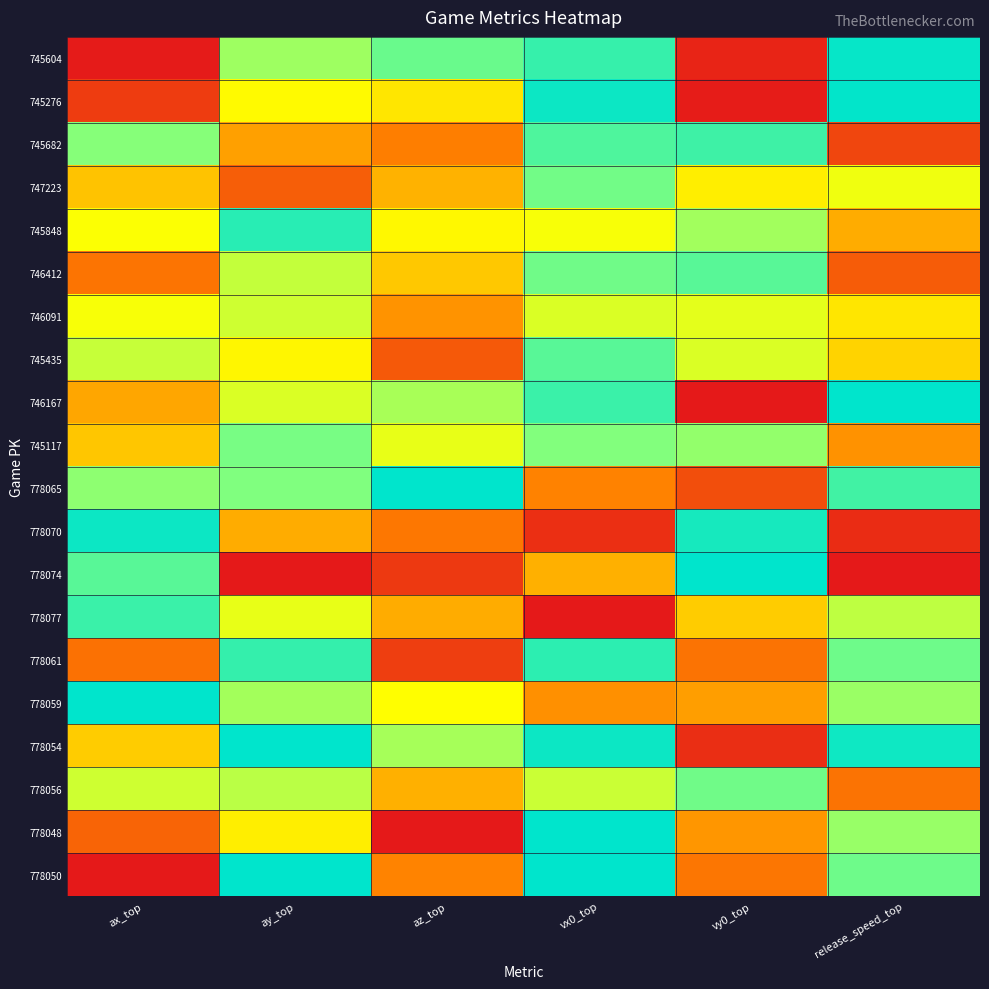

Which label corresponds to the largest value in the chart?

release_speed_top